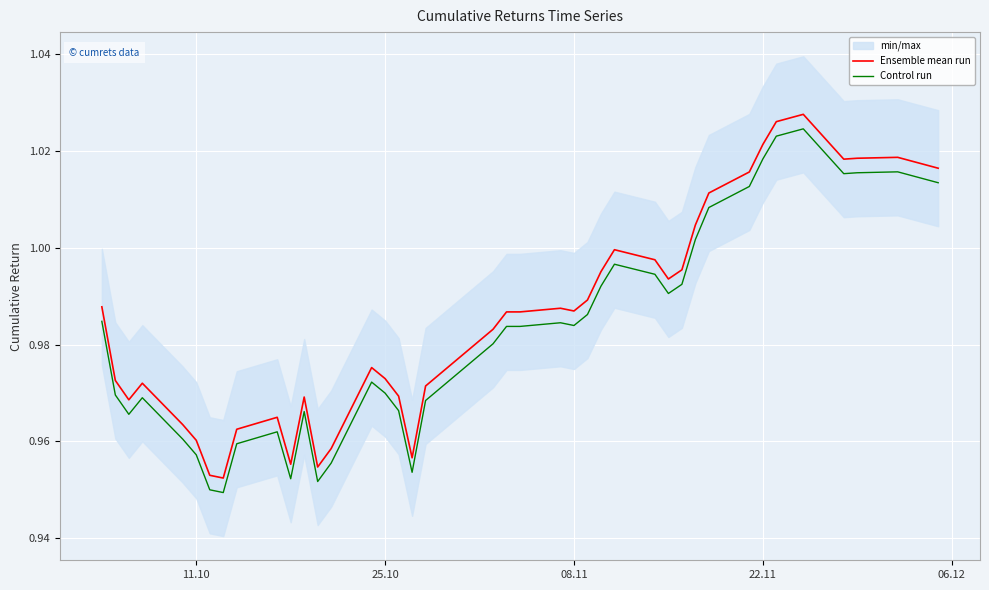

True or false: Ensemble mean run and Control run intersect in this chart.

False